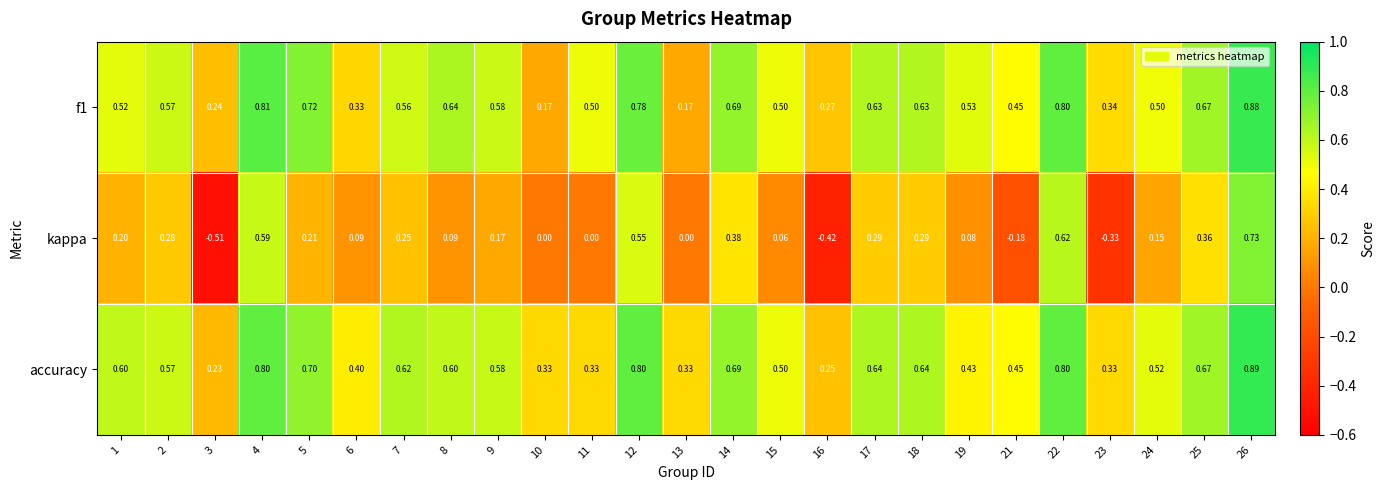

Which series changed the most between 14 and 22?

kappa